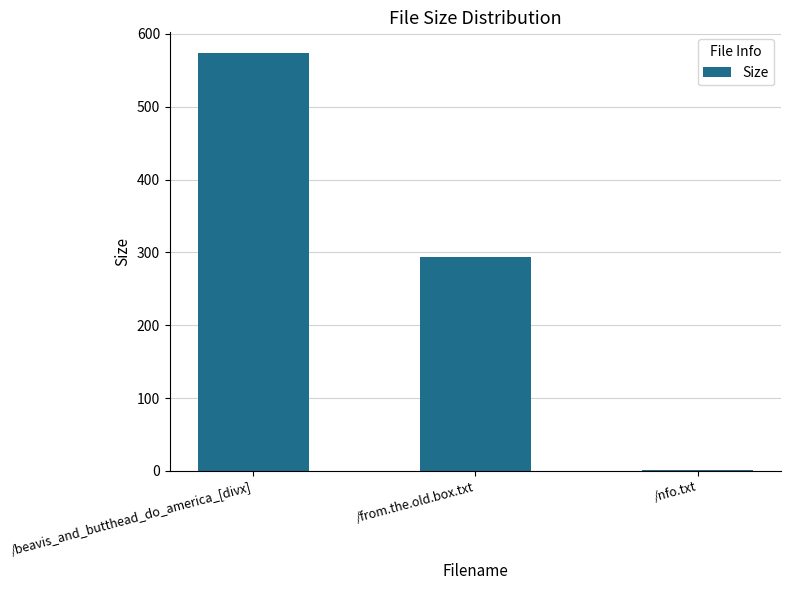

Are the bars horizontal?

No